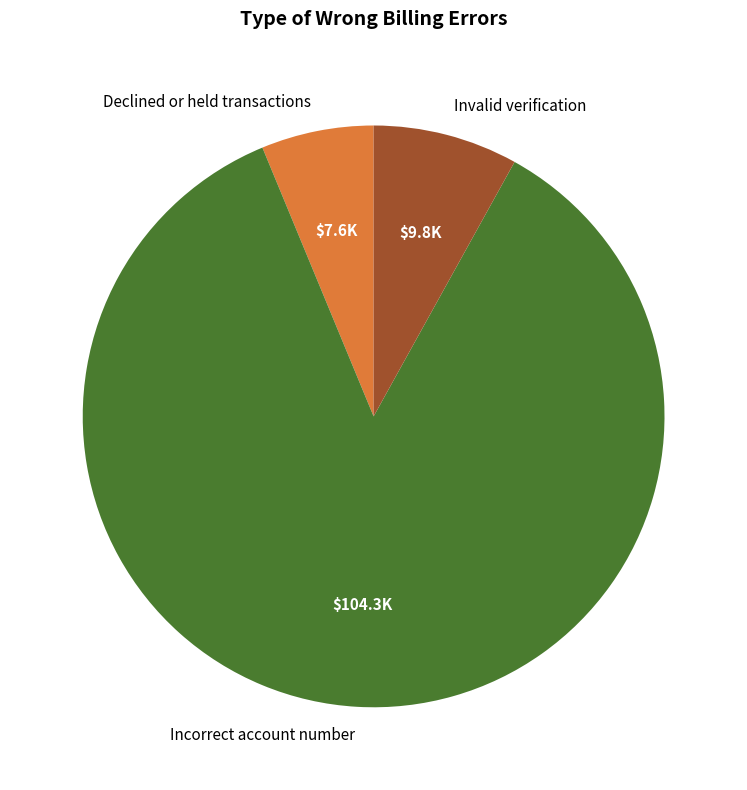

Does any single category account for the majority?

Yes